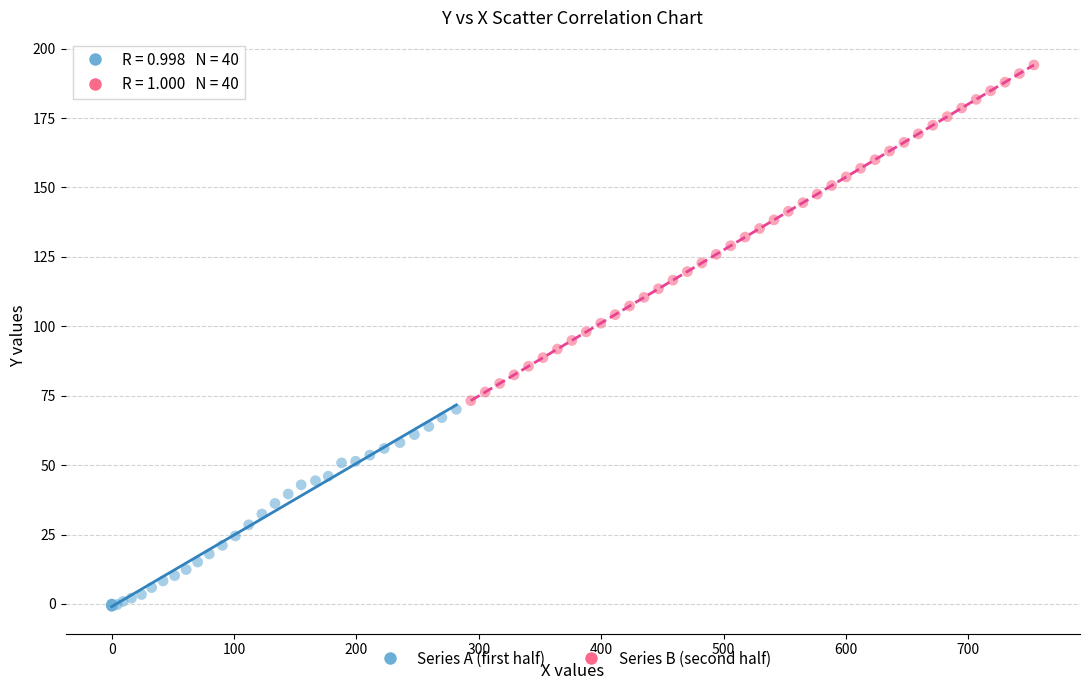

What are all the series names shown in the legend?

Series A (first half), Series B (second half)